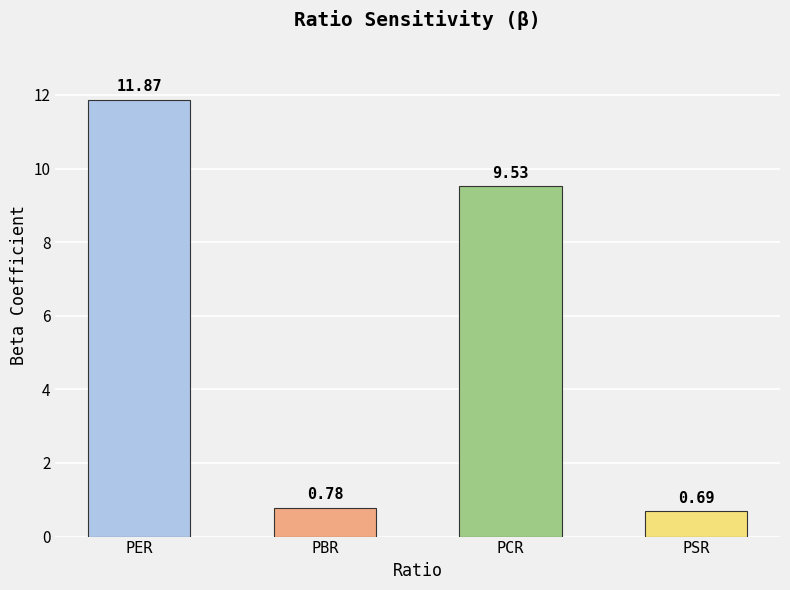

Rank the categories by value from lowest to highest.

PSR, PBR, PCR, PER